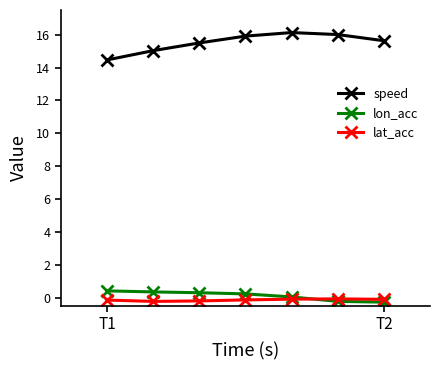

True or false: speed and lat_acc cross at least once.

False